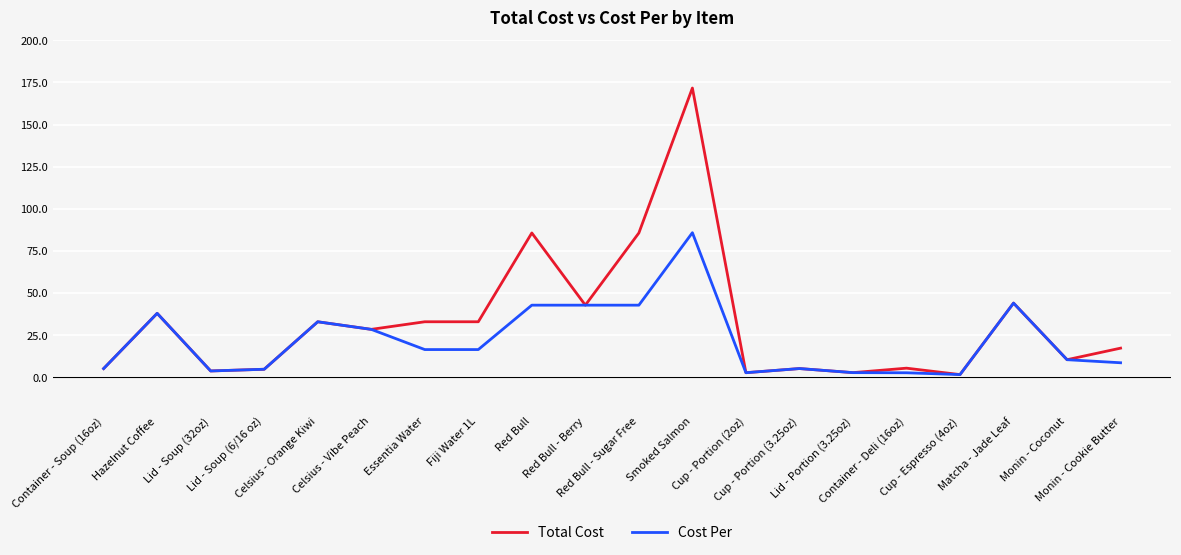

Which series has the largest range (max minus min)?

Total Cost